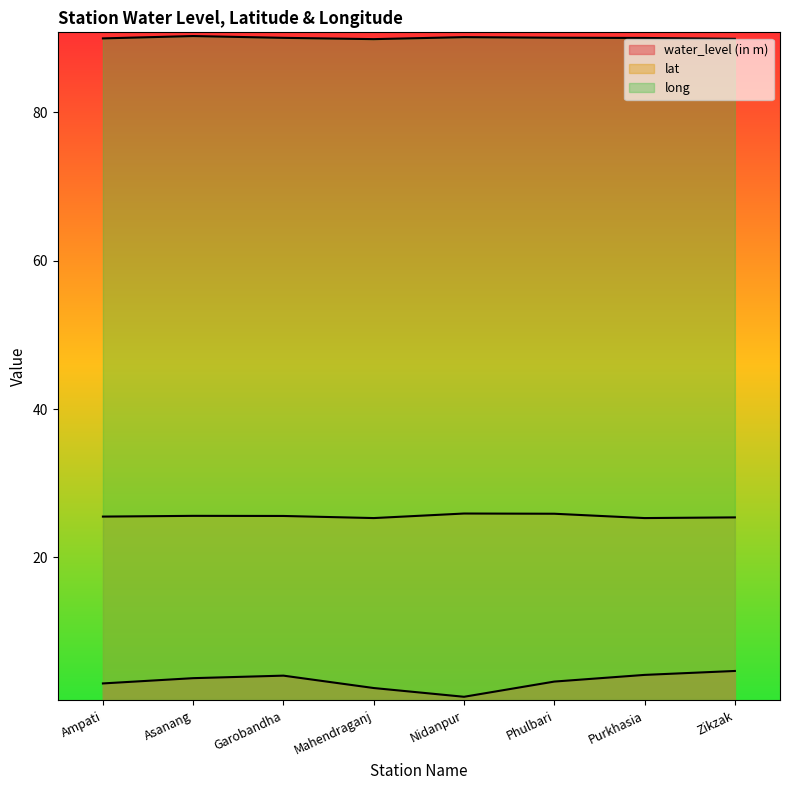

Between Asanang and Phulbari, which series saw the biggest shift?

water_level (in m)